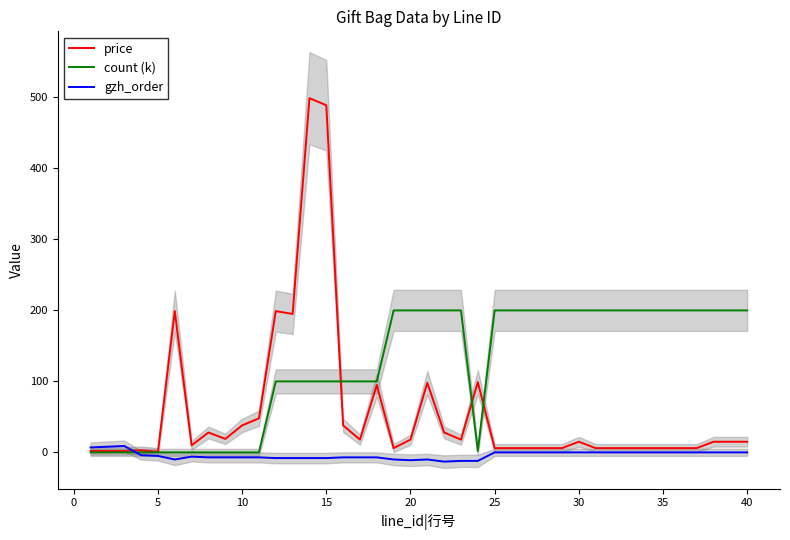

How many lines are shown in the chart?

3